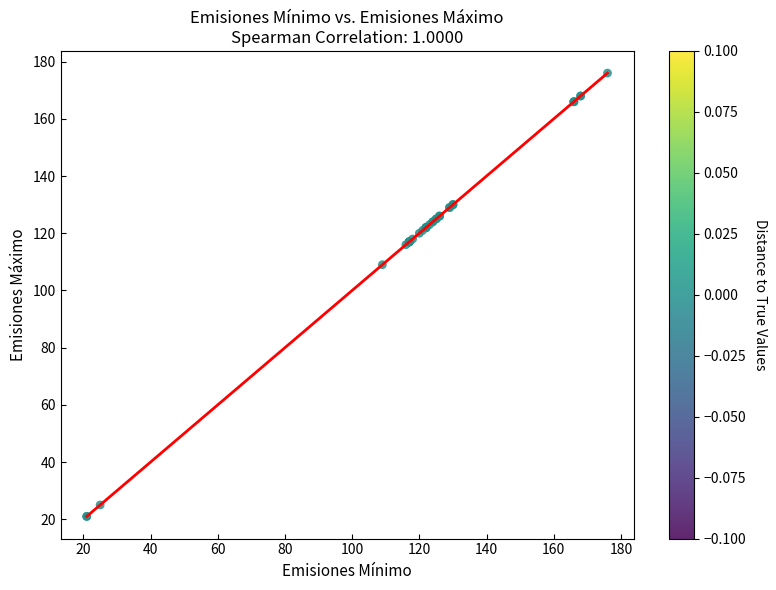

What Y value in the scatter plot is closest to 98?

109